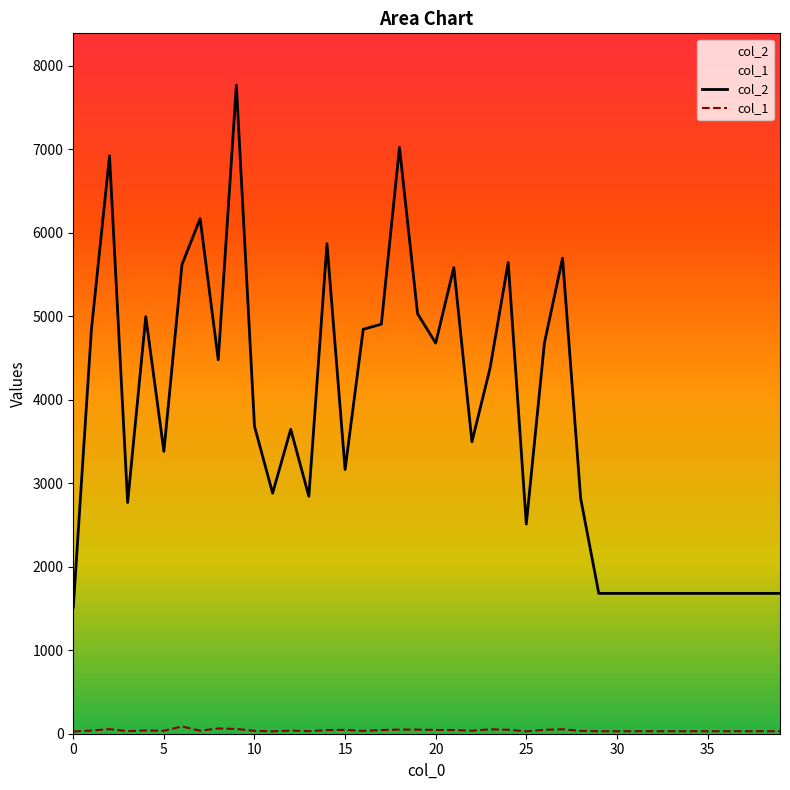

True or false: col_2 and col_1 intersect in this chart.

False